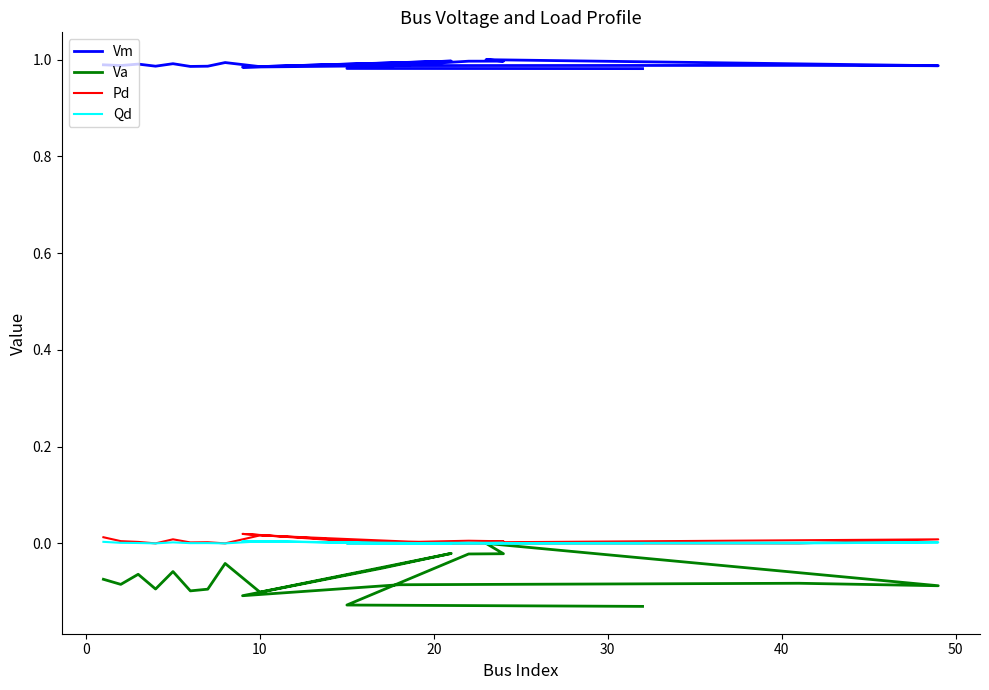

Where is Qd nearest to the value 0?

20